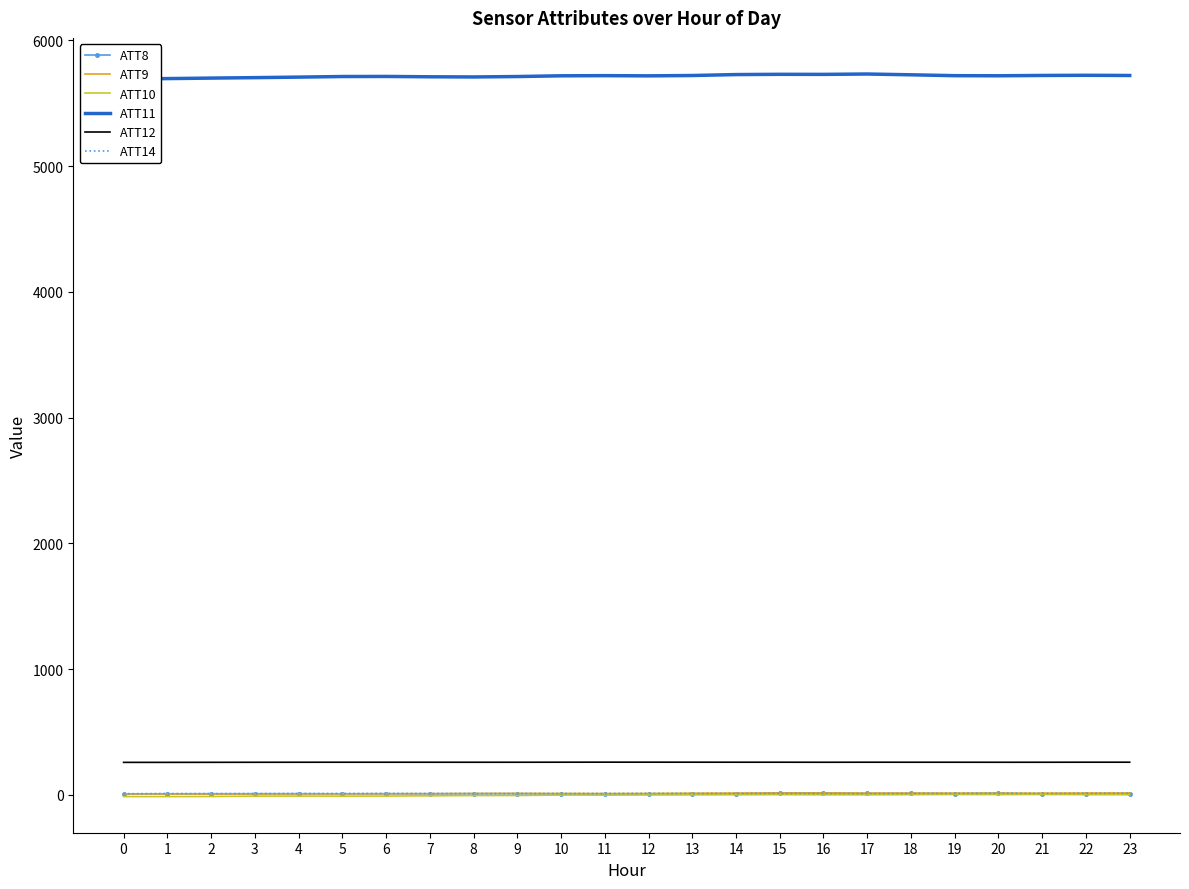

List the series in order of their peak value, highest first.

ATT11, ATT12, ATT8, ATT9, ATT14, ATT10